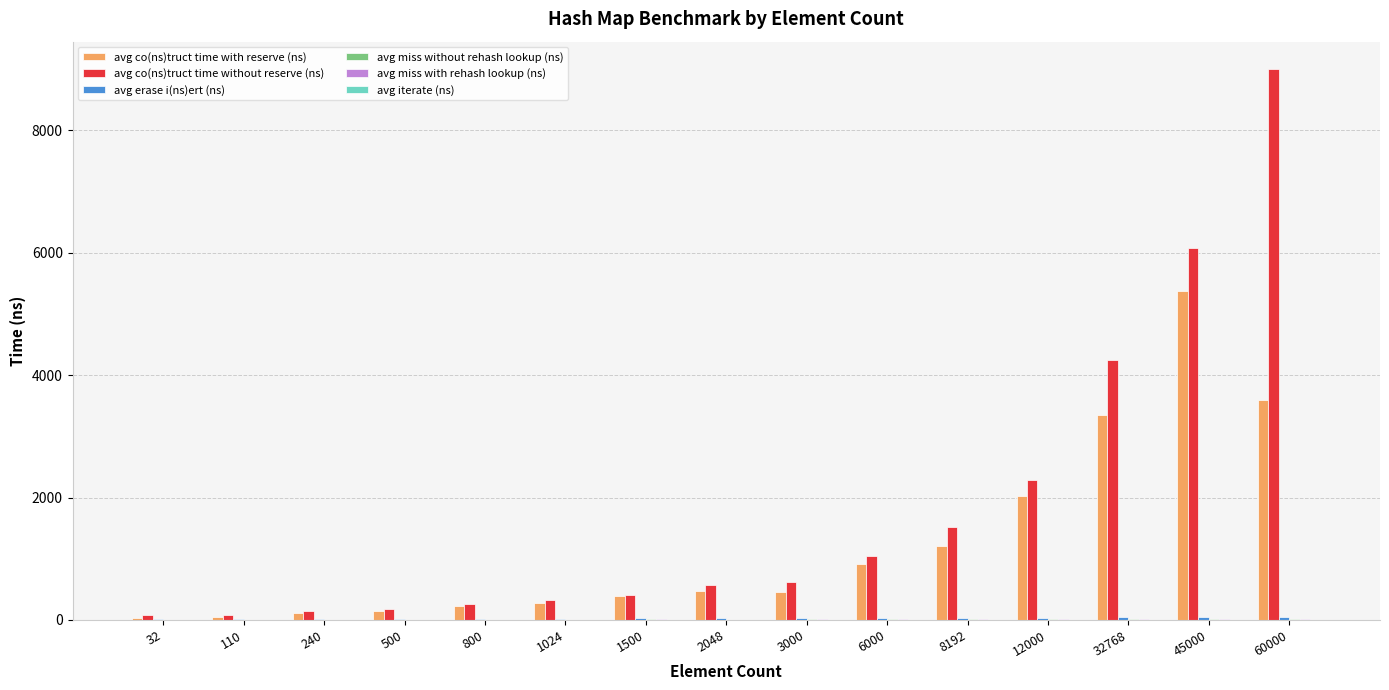

What is the sum of all avg co(ns)truct time without reserve (ns) values?

26830.4